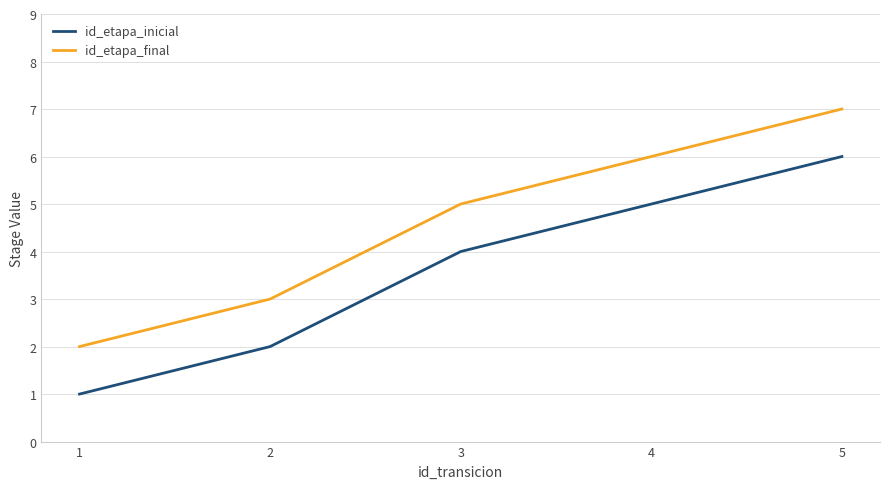

How many lines are shown in the chart?

2